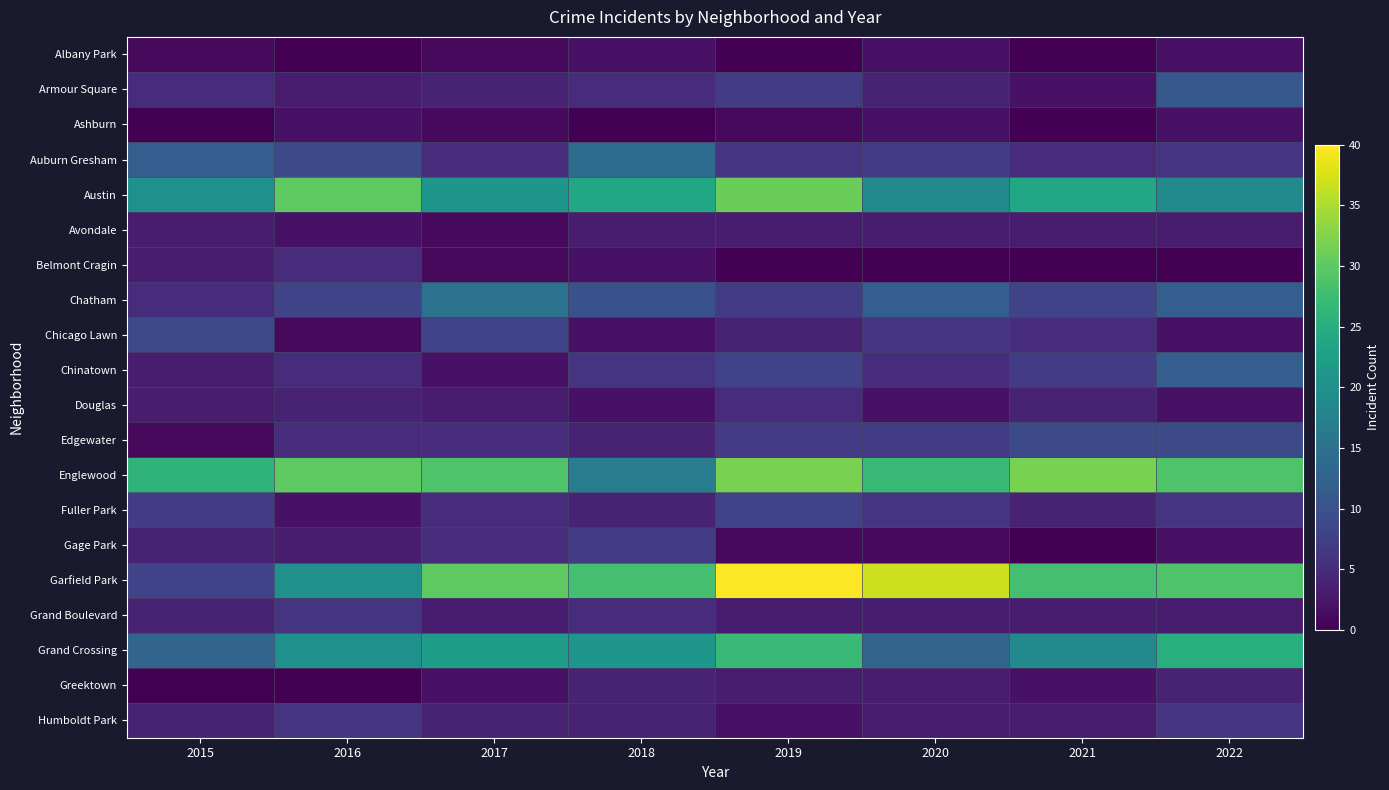

Reading left to right, transcribe all the data shown in this chart.

Albany Park: 2015=1	2016=0	2017=1	2018=2	2019=0	2020=2	2021=0	2022=2
Armour Square: 2015=5	2016=3	2017=4	2018=5	2019=7	2020=4	2021=2	2022=11
Ashburn: 2015=0	2016=2	2017=1	2018=0	2019=1	2020=2	2021=0	2022=2
Auburn Gresham: 2015=12	2016=9	2017=5	2018=14	2019=6	2020=7	2021=5	2022=6
Austin: 2015=20	2016=30	2017=21	2018=24	2019=31	2020=19	2021=24	2022=19
Avondale: 2015=3	2016=2	2017=1	2018=3	2019=3	2020=3	2021=3	2022=3
Belmont Cragin: 2015=3	2016=5	2017=1	2018=2	2019=0	2020=0	2021=0	2022=0
Chatham: 2015=5	2016=8	2017=15	2018=10	2019=7	2020=12	2021=8	2022=12
Chicago Lawn: 2015=9	2016=1	2017=8	2018=2	2019=4	2020=6	2021=5	2022=2
Chinatown: 2015=3	2016=5	2017=2	2018=6	2019=8	2020=5	2021=7	2022=12
Douglas: 2015=3	2016=4	2017=3	2018=2	2019=5	2020=2	2021=4	2022=2
Edgewater: 2015=1	2016=5	2017=5	2018=4	2019=7	2020=7	2021=9	2022=9
Englewood: 2015=26	2016=30	2017=29	2018=17	2019=32	2020=27	2021=32	2022=29
Fuller Park: 2015=7	2016=2	2017=5	2018=4	2019=8	2020=6	2021=4	2022=6
Gage Park: 2015=4	2016=3	2017=5	2018=7	2019=1	2020=1	2021=0	2022=2
Garfield Park: 2015=8	2016=20	2017=30	2018=28	2019=40	2020=37	2021=28	2022=29
Grand Boulevard: 2015=4	2016=6	2017=3	2018=5	2019=3	2020=3	2021=3	2022=3
Grand Crossing: 2015=13	2016=20	2017=22	2018=21	2019=27	2020=13	2021=19	2022=25
Greektown: 2015=0	2016=0	2017=2	2018=4	2019=3	2020=3	2021=2	2022=4
Humboldt Park: 2015=4	2016=6	2017=4	2018=4	2019=2	2020=3	2021=3	2022=6